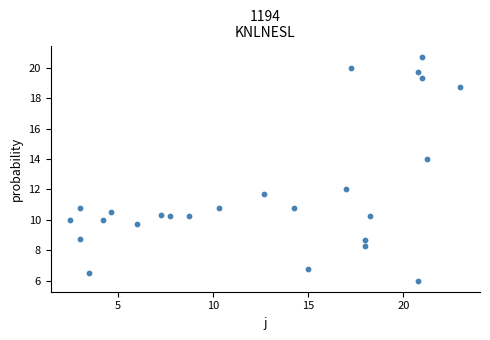

What is the range of X values (max minus min)?

20.5